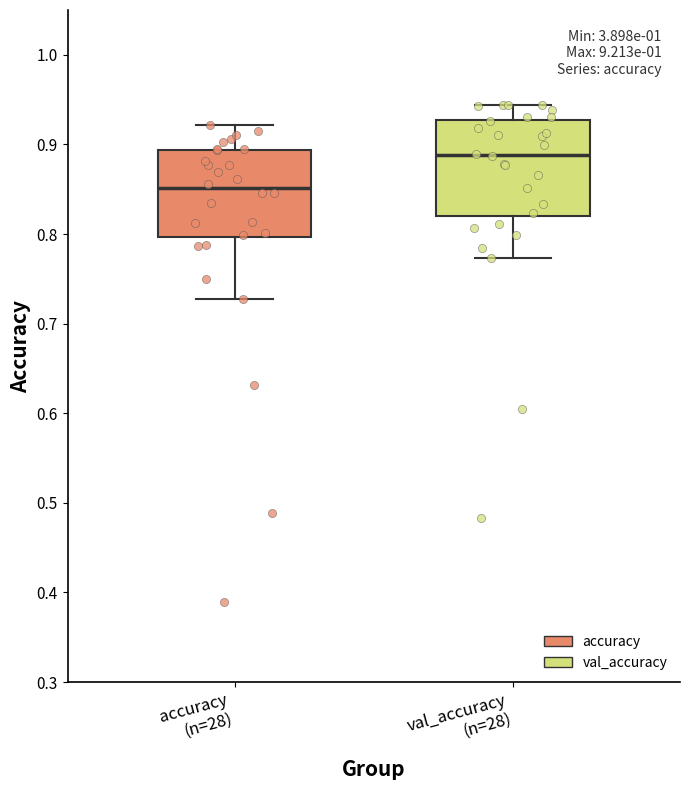

Where is the upper edge of the box for accuracy (n=28) on the y-axis? The values are not printed on the chart, so give them approximately, as read against the axis.

0.89